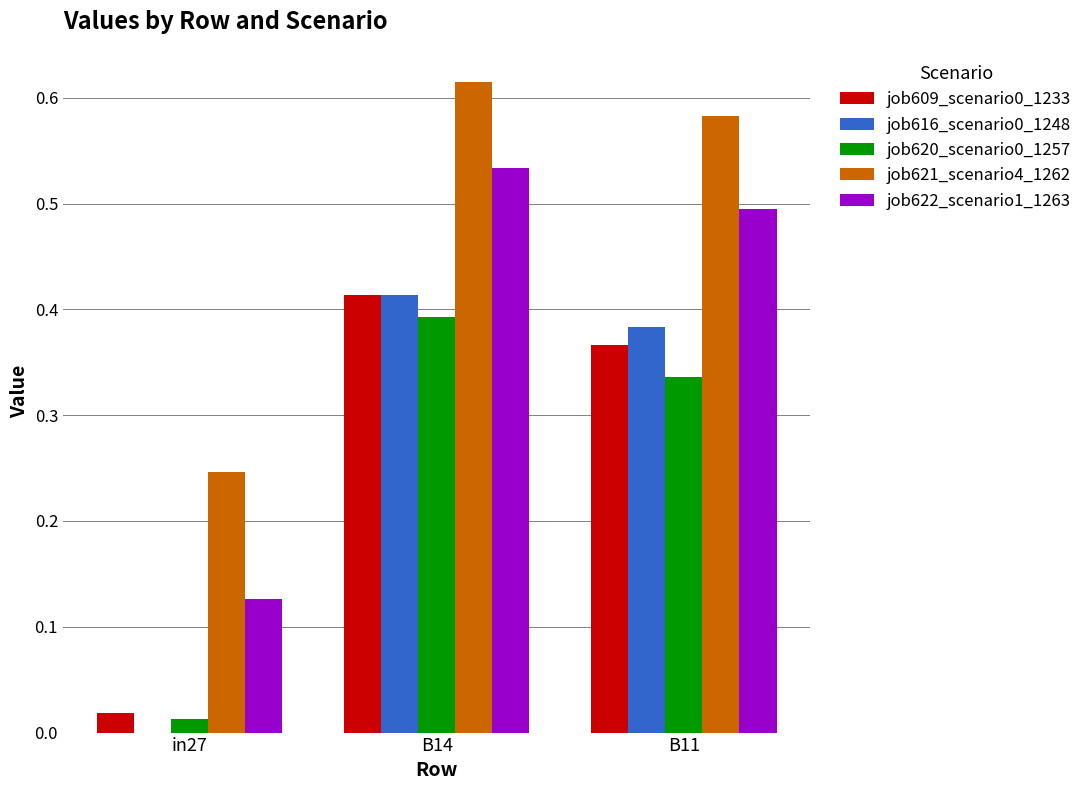

At which category is the sum across all series the highest?

B14